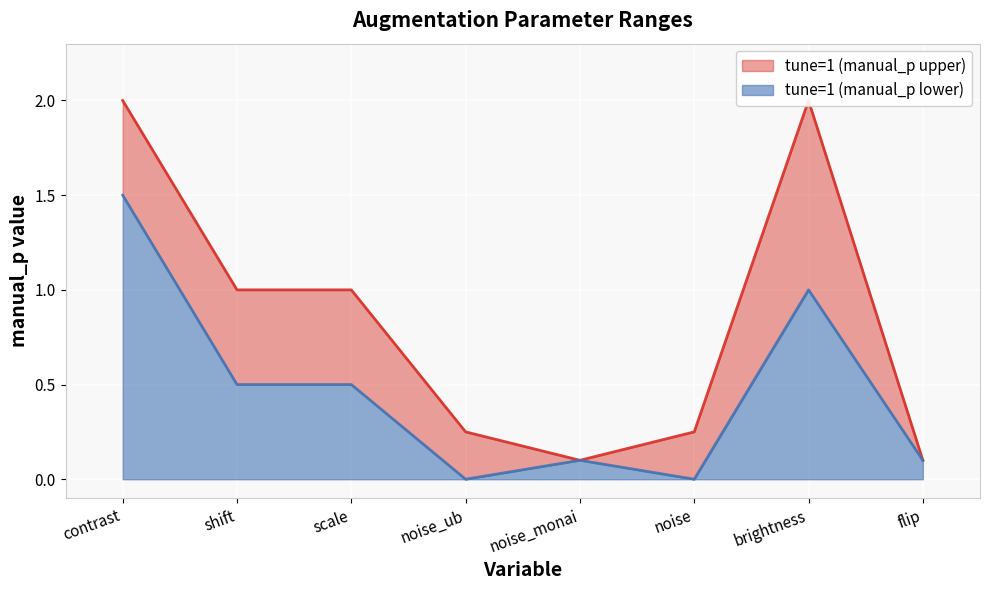

What is the difference between the highest and lowest values at noise_ub?

0.2